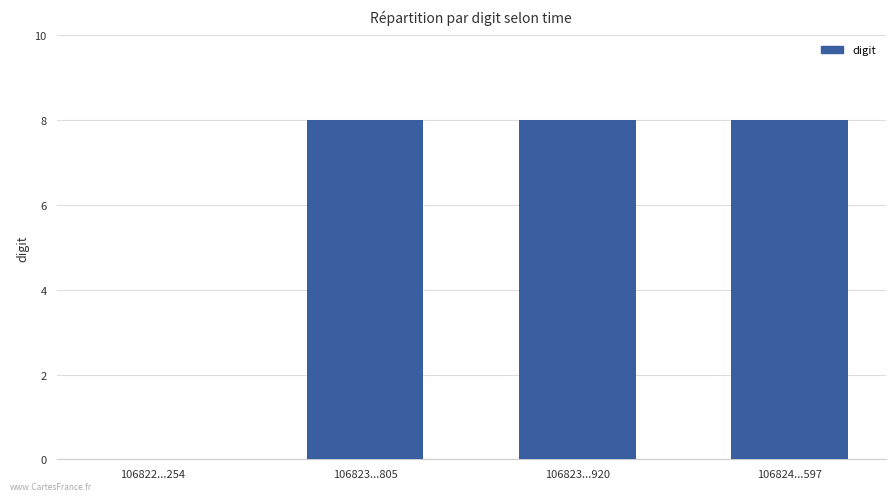

What is the maximum value shown in the chart?

8